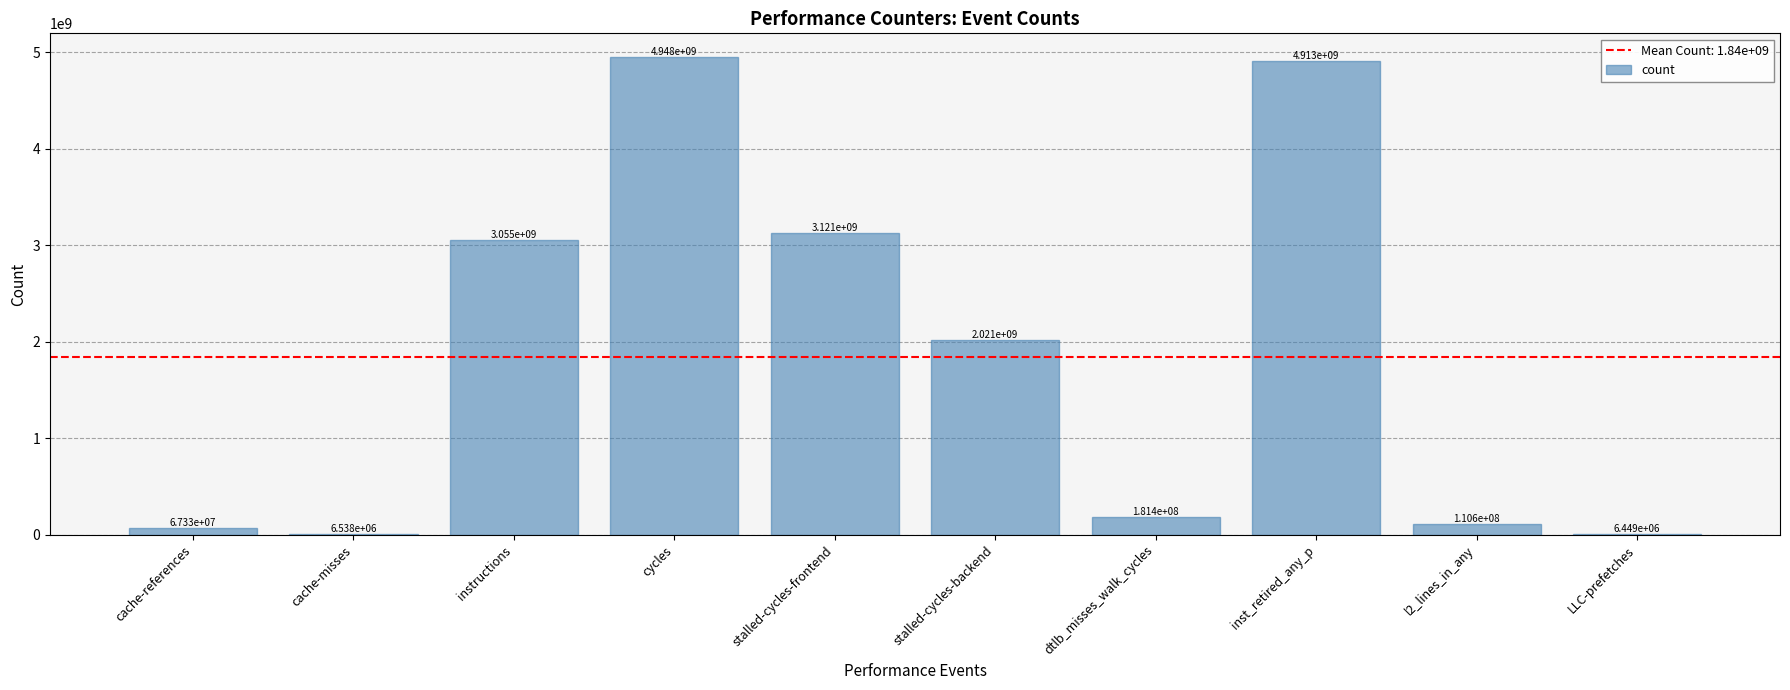

Are the bars horizontal?

No